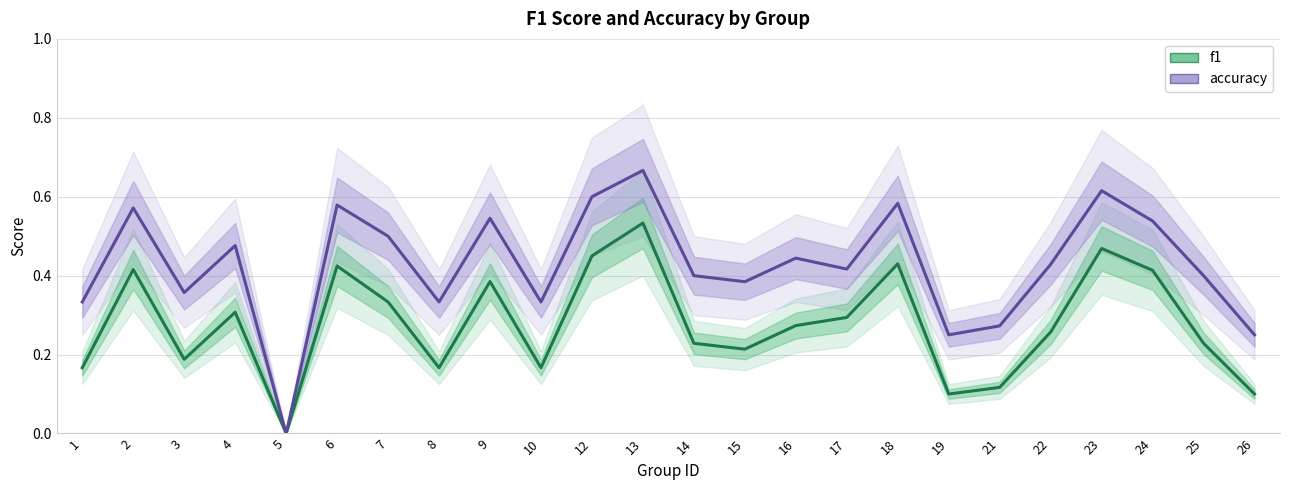

Reading left to right, transcribe all the data shown in this chart.

f1: 1=0.2	2=0.4	3=0.2	4=0.3	5=0.0	6=0.4	7=0.3	8=0.2	9=0.4	10=0.2	12=0.5	13=0.5	14=0.2	15=0.2	16=0.3	17=0.3	18=0.4	19=0.1	21=0.1	22=0.3	23=0.5	24=0.4	25=0.2	26=0.1
accuracy: 1=0.3	2=0.6	3=0.4	4=0.5	5=0.0	6=0.6	7=0.5	8=0.3	9=0.5	10=0.3	12=0.6	13=0.7	14=0.4	15=0.4	16=0.4	17=0.4	18=0.6	19=0.2	21=0.3	22=0.4	23=0.6	24=0.5	25=0.4	26=0.2